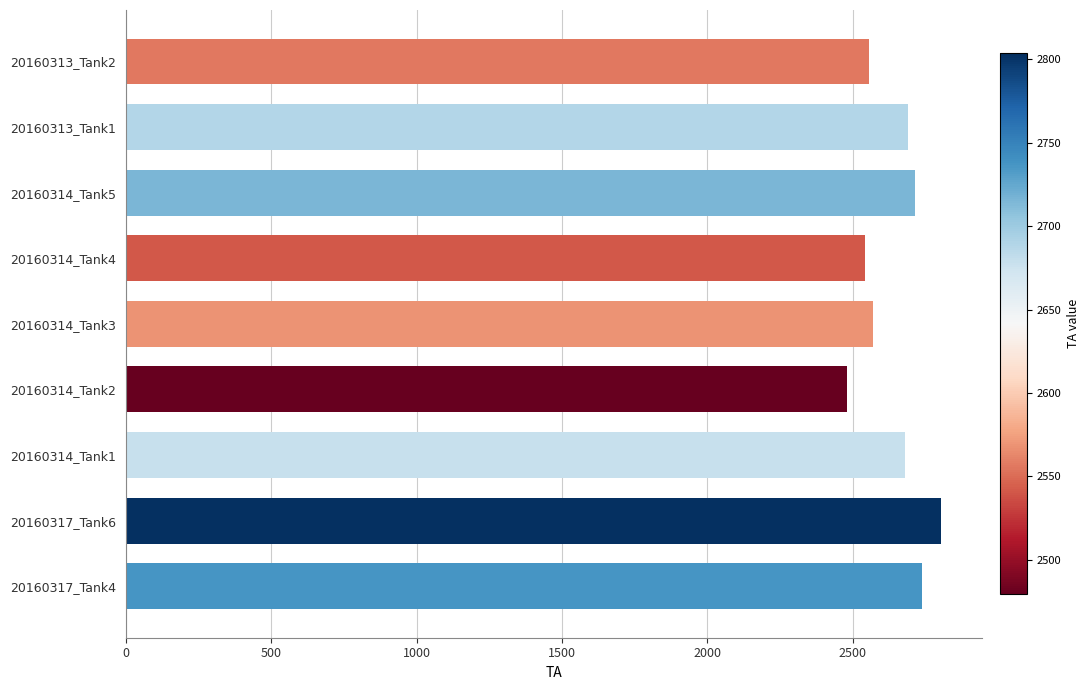

Between 20160313_Tank1 and 20160314_Tank3, which is larger?

20160313_Tank1